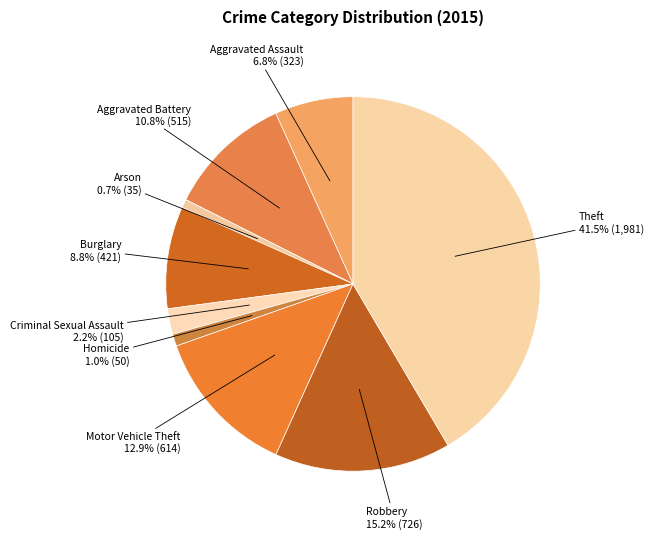

How many slices are in this pie chart?

9